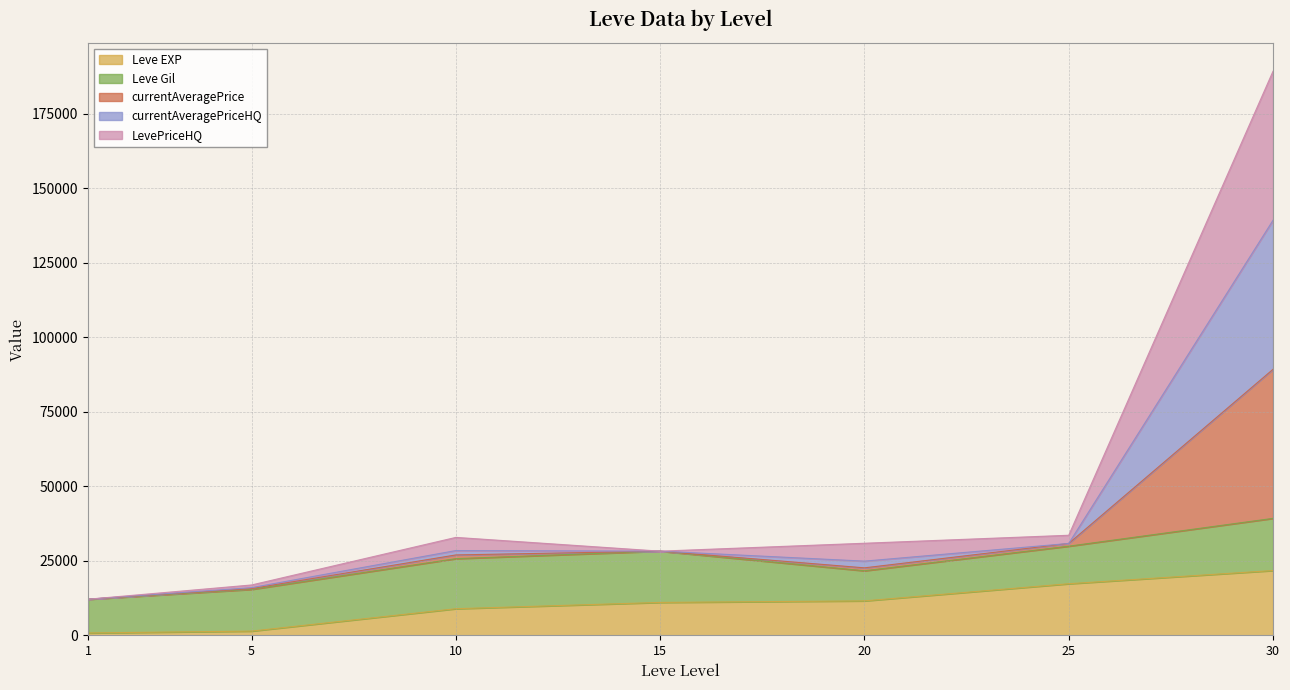

At how many categories does at least one series exceed 177481?

1